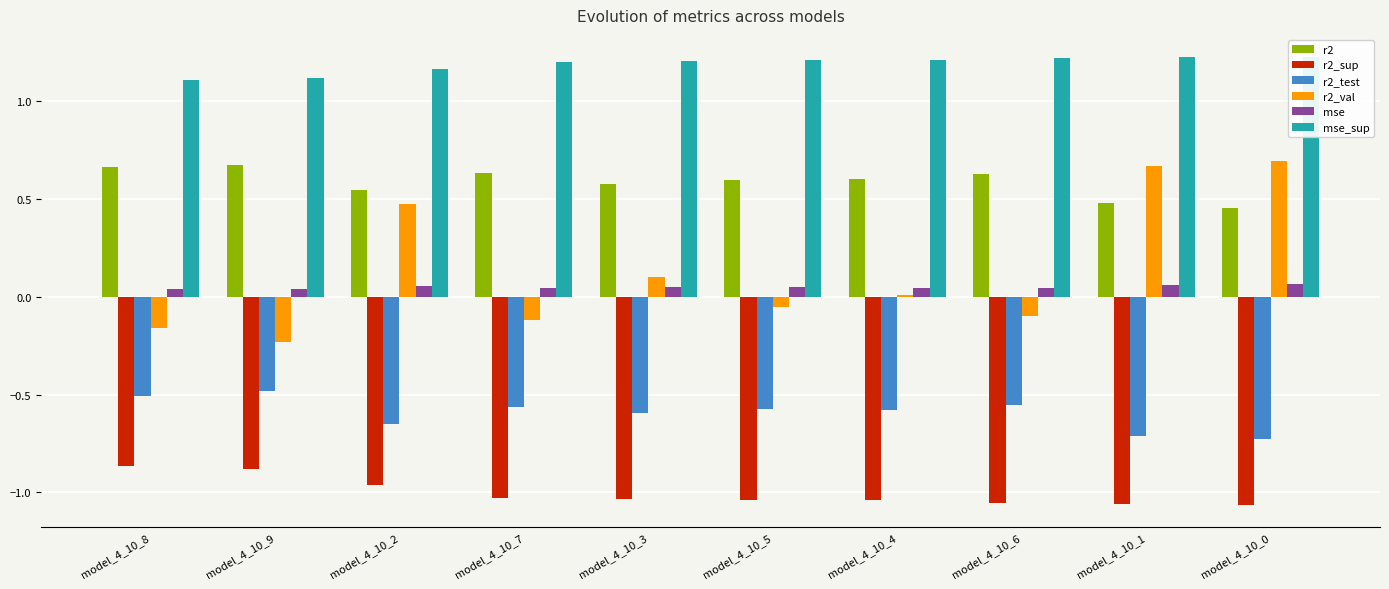

Which series has the largest total across all categories?

mse_sup